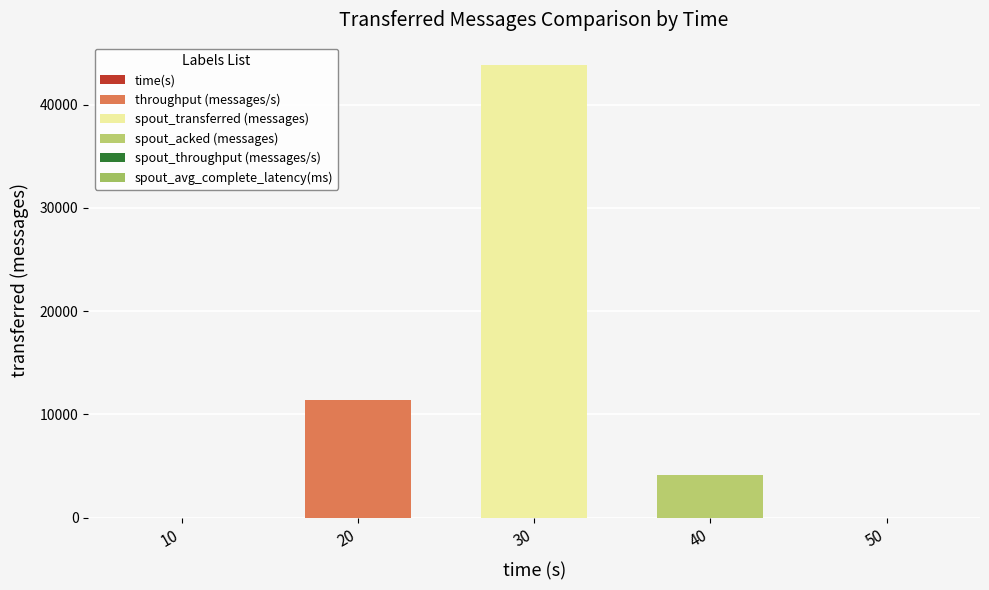

Read the spout_transferred (messages) value at 30.

43800